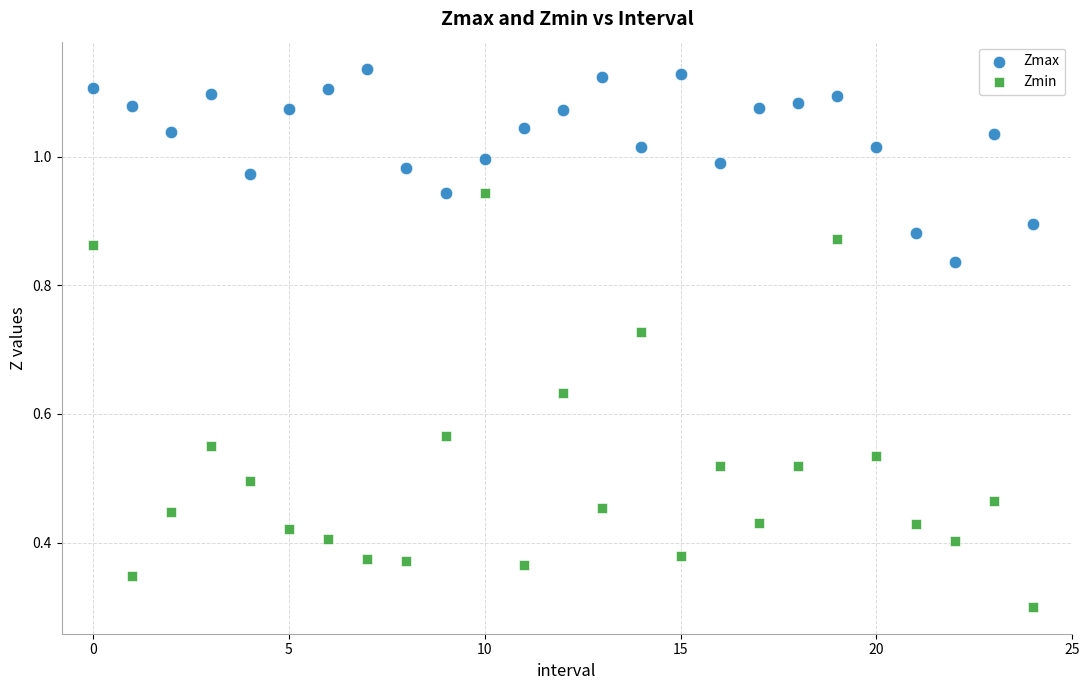

Which series contains the lowest Y value?

Zmin